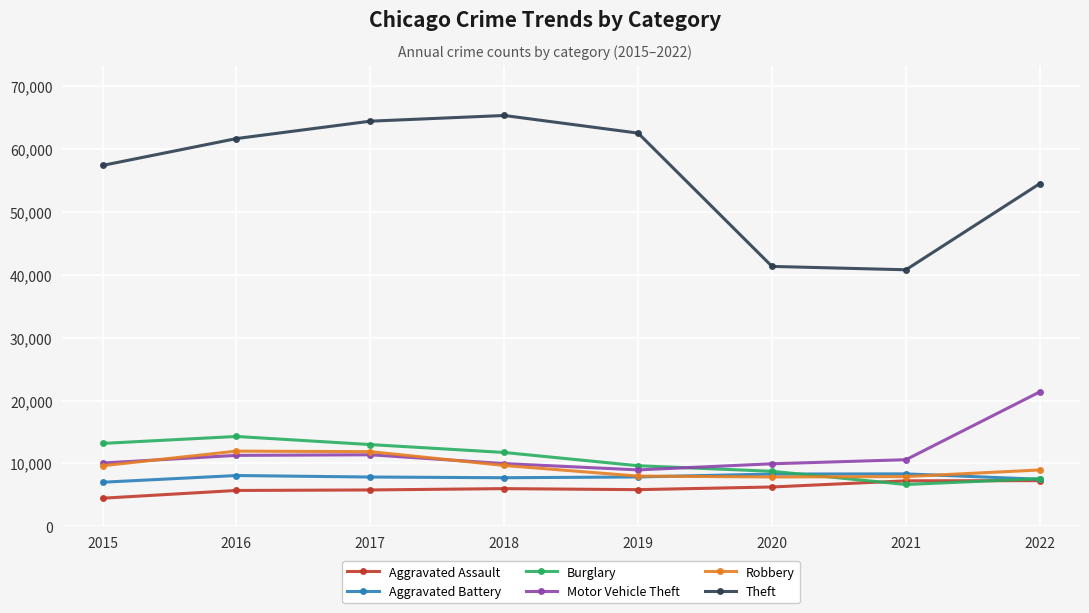

Rank the series by their maximum value, from lowest to highest.

Aggravated Assault, Aggravated Battery, Robbery, Burglary, Motor Vehicle Theft, Theft